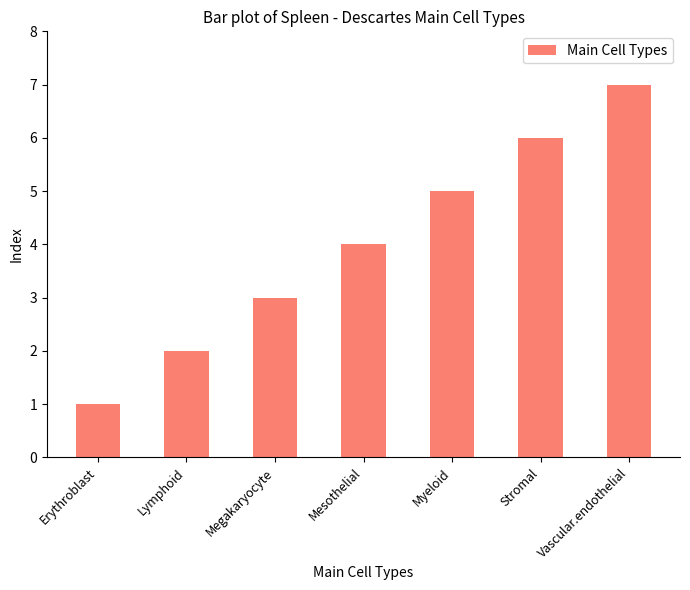

What is the greatest value displayed?

7